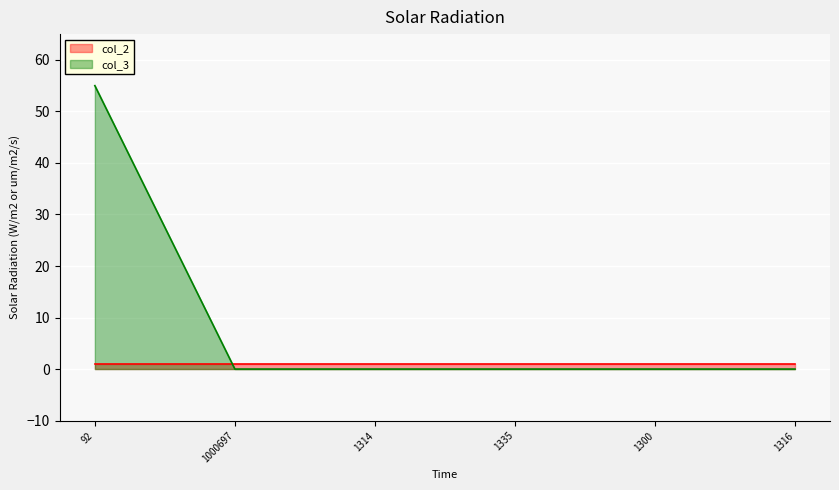

What position from the right is 1000697?

5